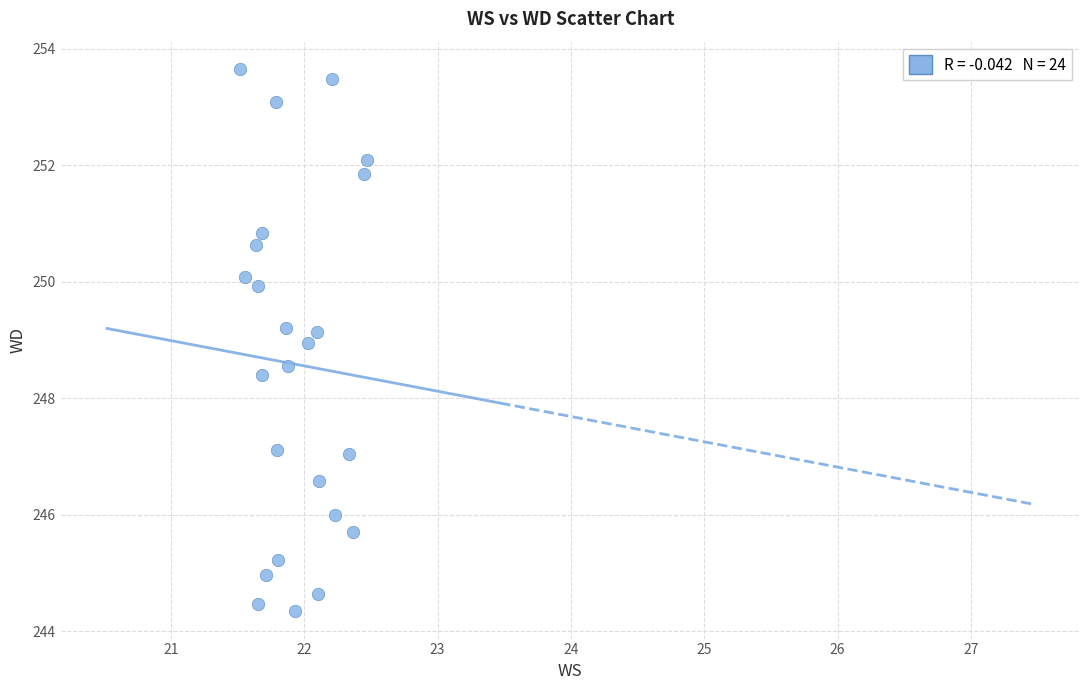

What is the range of Y values (max minus min)?

9.3